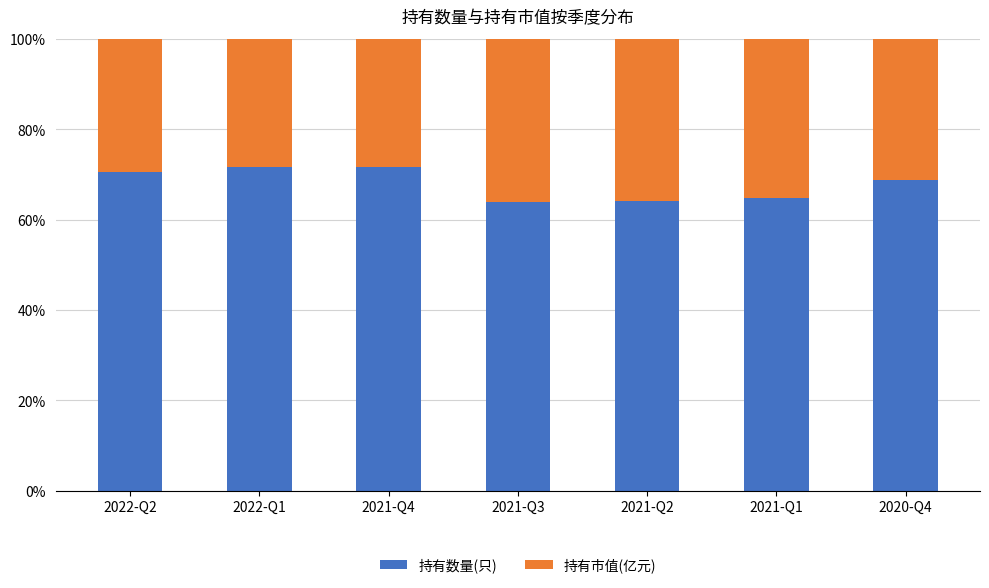

What is the minimum value for 持有数量(只)?

63.8